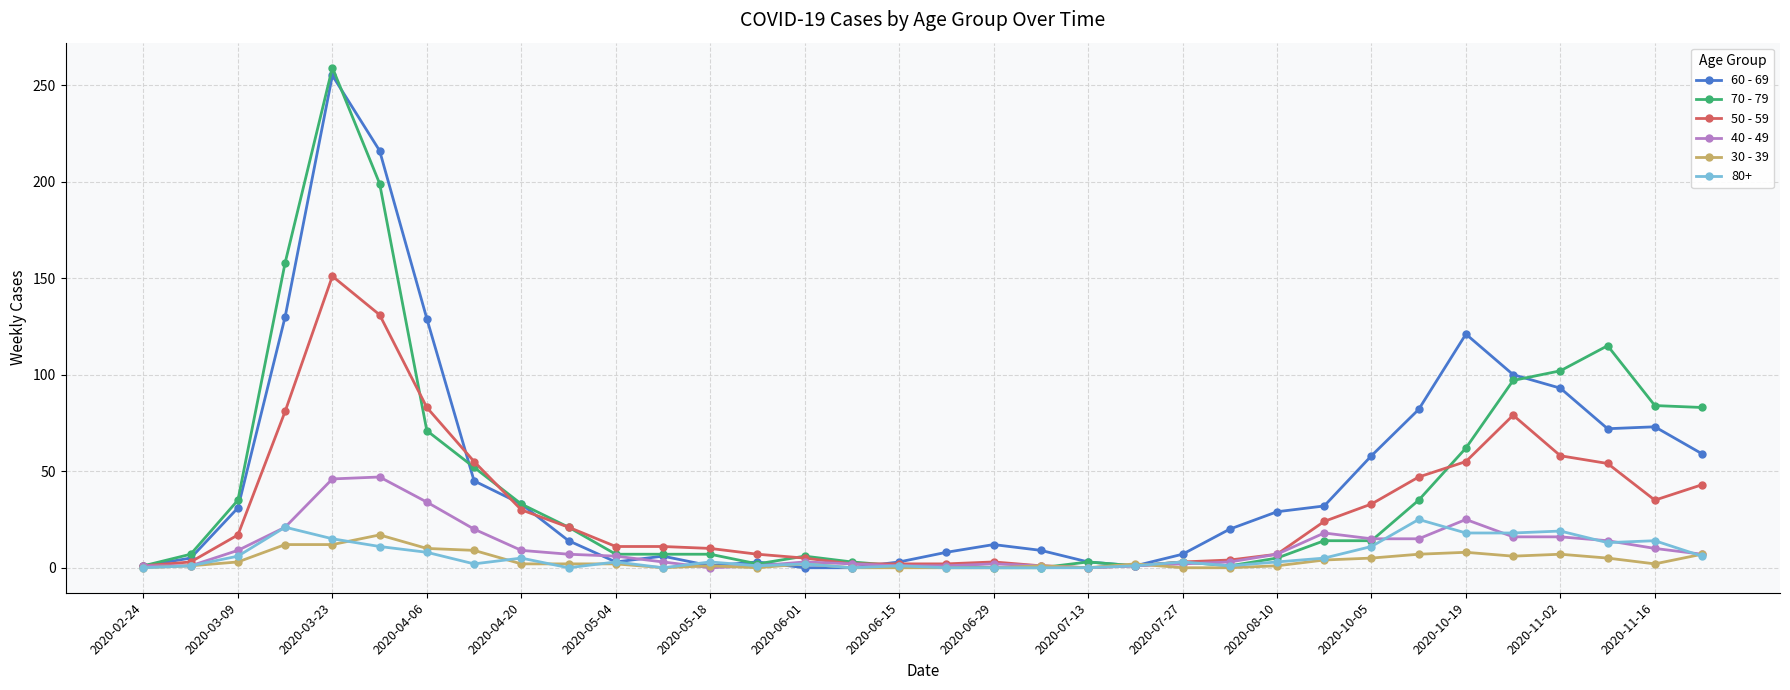

Which series has the widest spread of values?

70 - 79